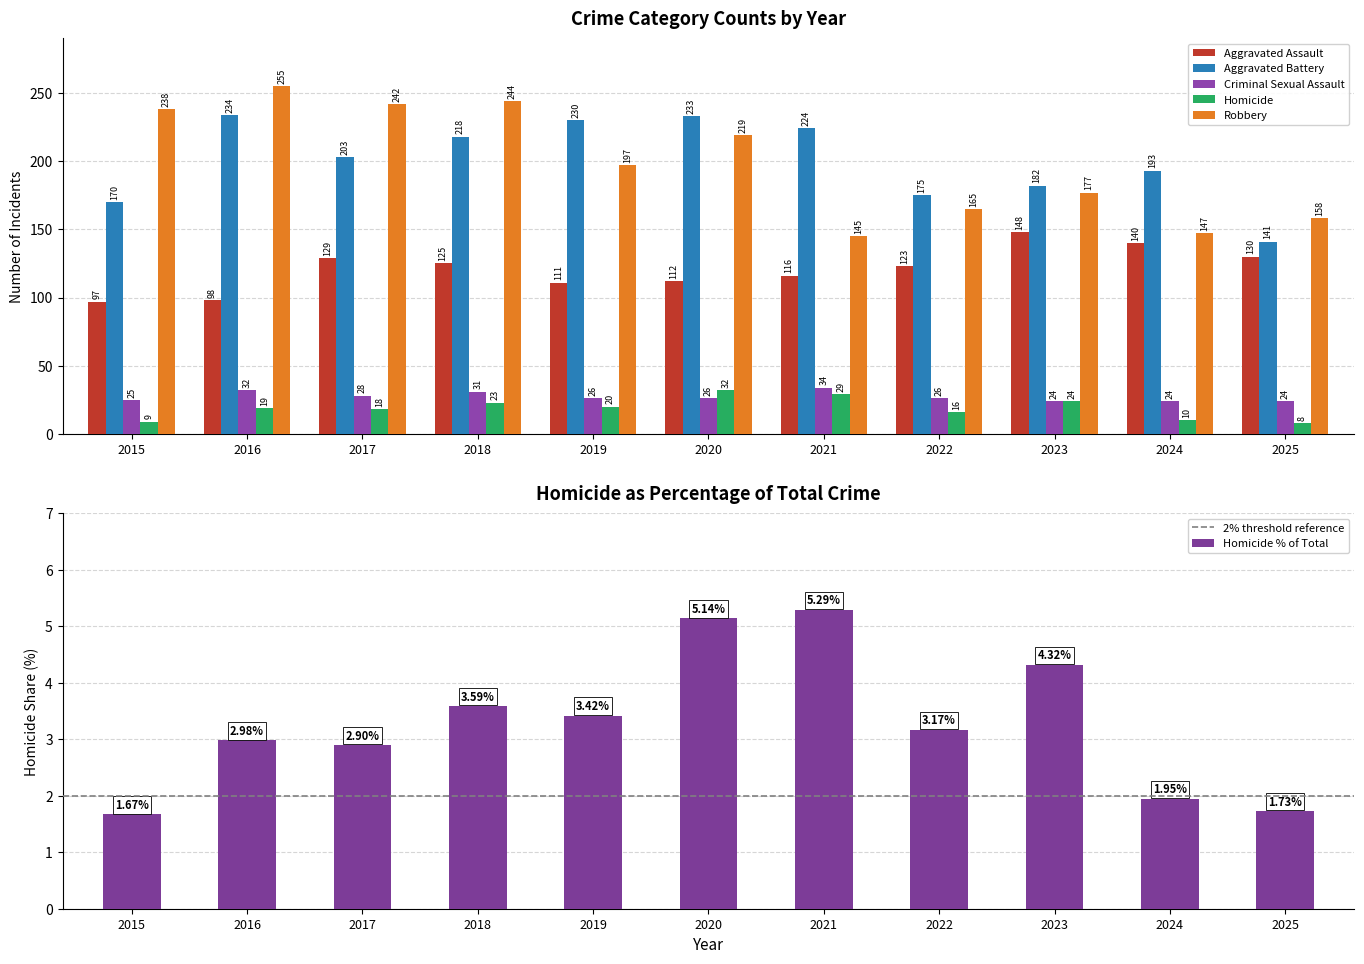

Which label corresponds to the largest value in the chart?

2016